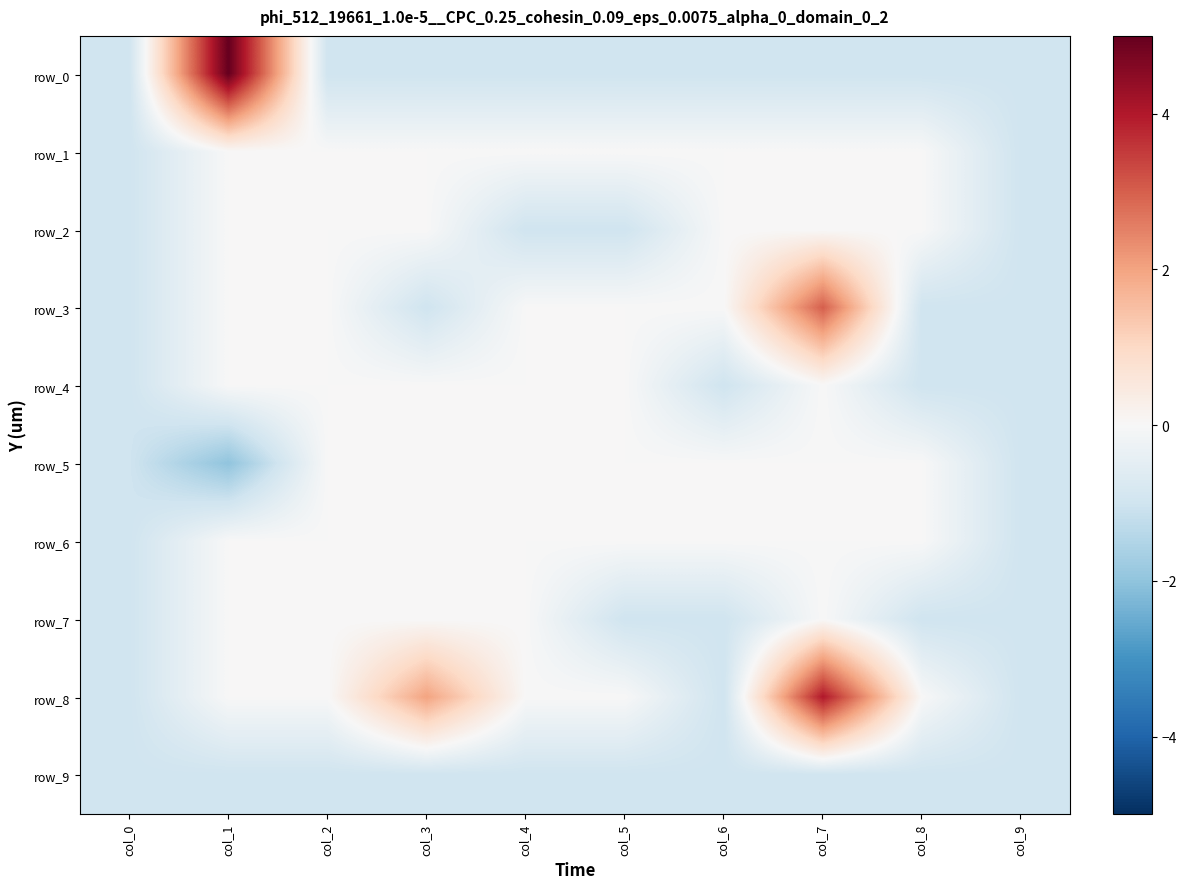

How many values in row_2 are below zero?

4